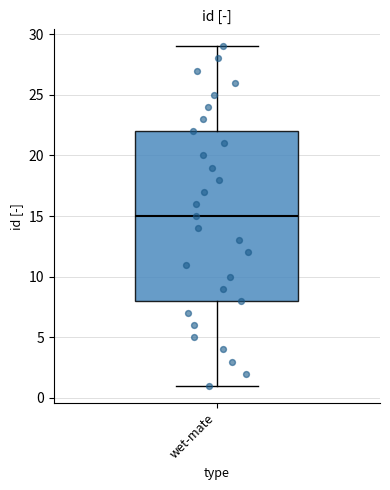

Transcribe this box plot: give where the median line is, the range the box spans, and where the two whiskers end, as read against the y-axis. The values are not printed on the chart, so give them approximately, as read against the axis.

median 15, box 8 to 22, whiskers 1 to 29